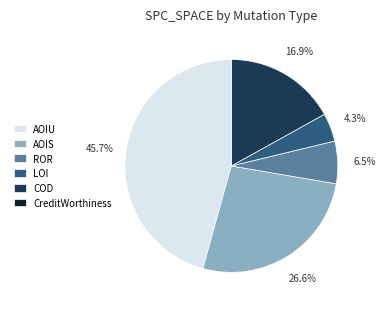

Which slice is the largest?

AOIU